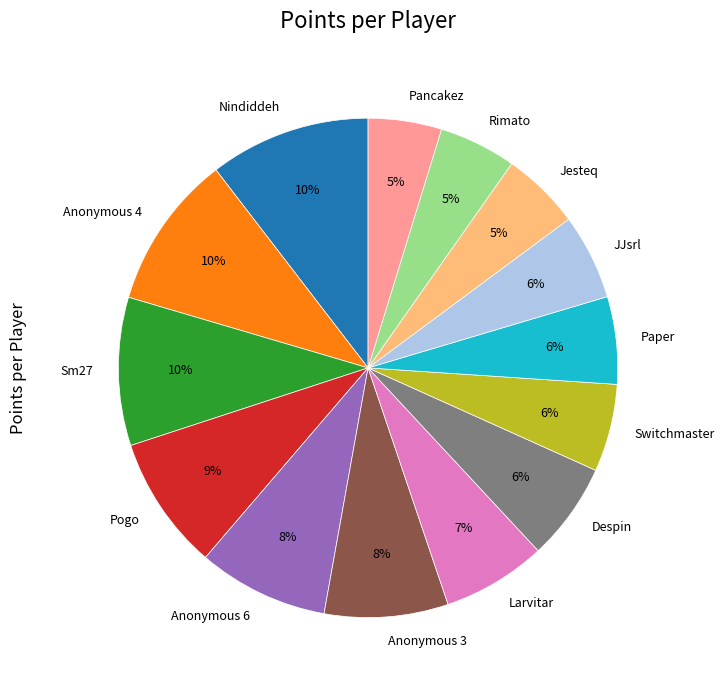

To the nearest percent, what is the average slice percentage?

7%